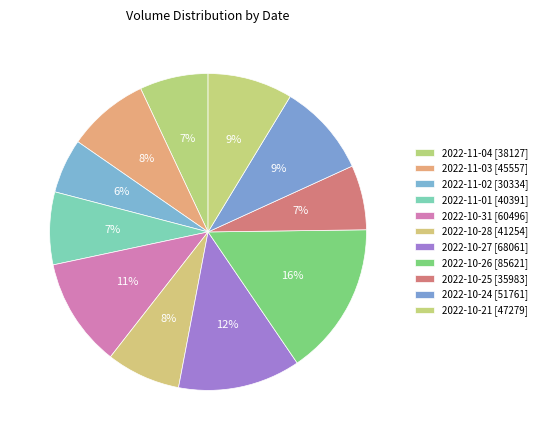

To the nearest percent, what percentage of the pie is 2022-10-24?

9%